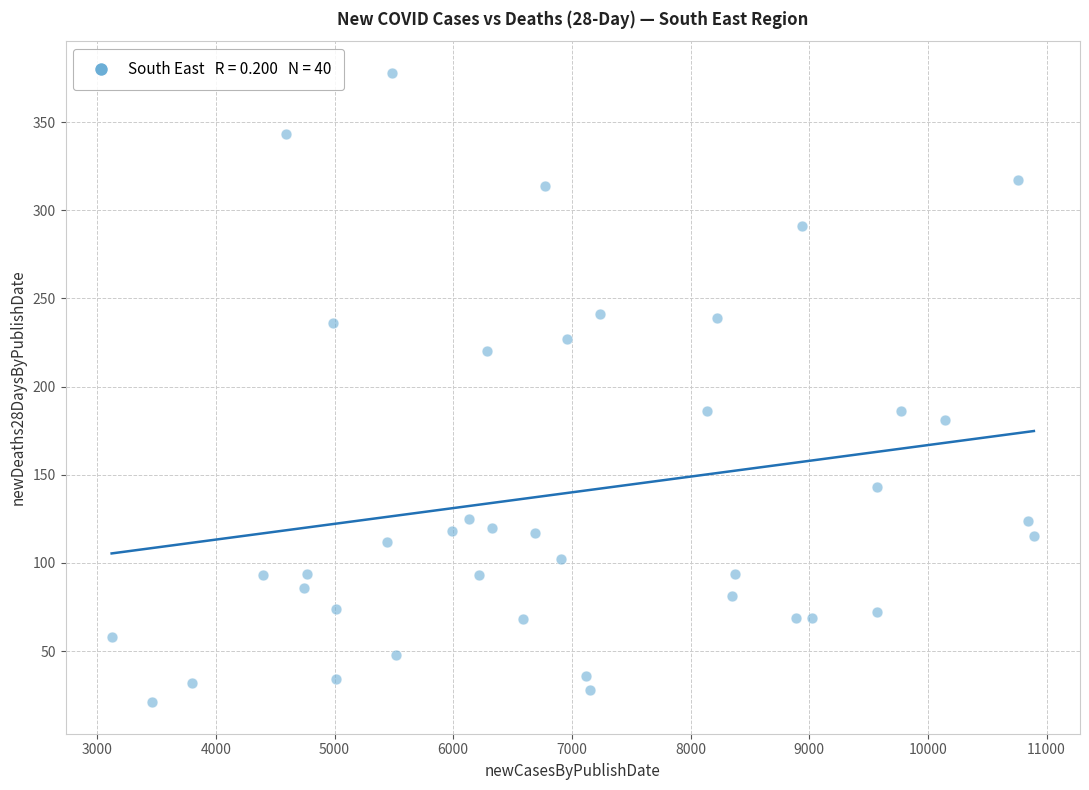

What is the range of Y values (max minus min)?

357